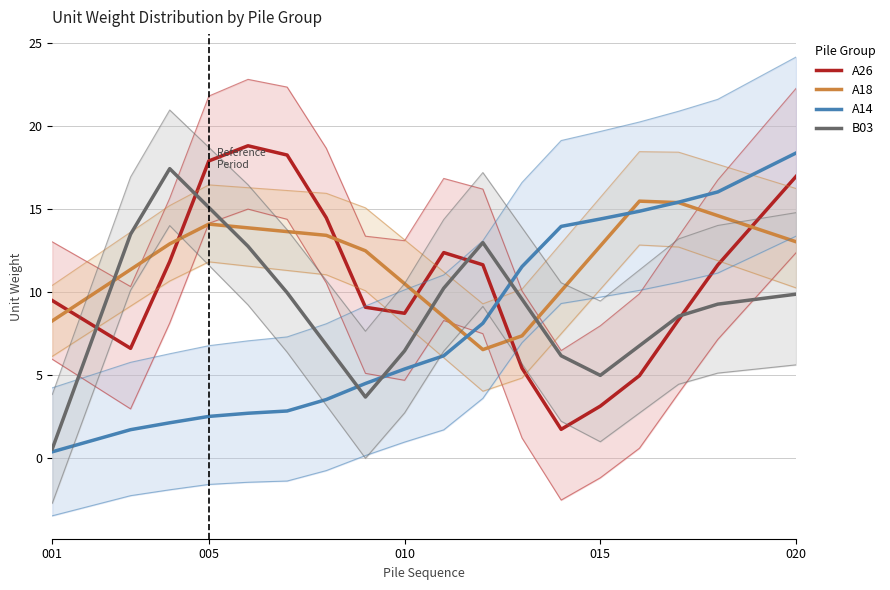

What is the difference between the second highest and minimum values in the A14 series?

16.8